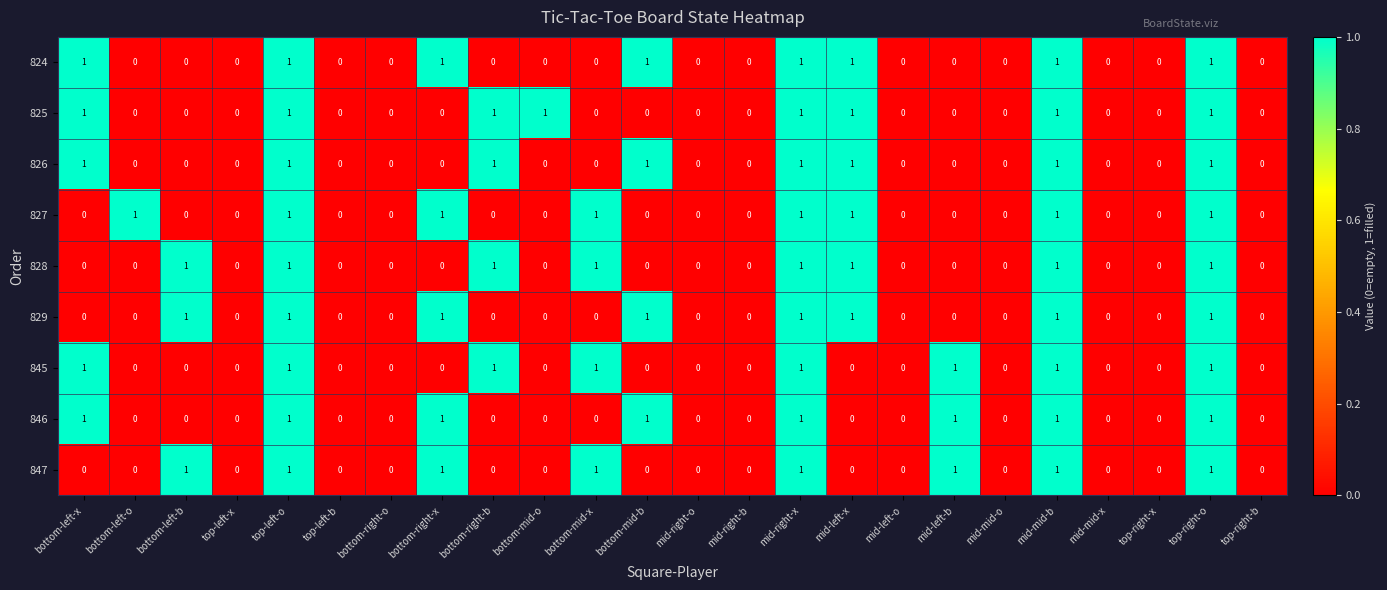

Is the value of 846 at bottom-mid-b greater than the value of 829 at bottom-left-o?

Yes